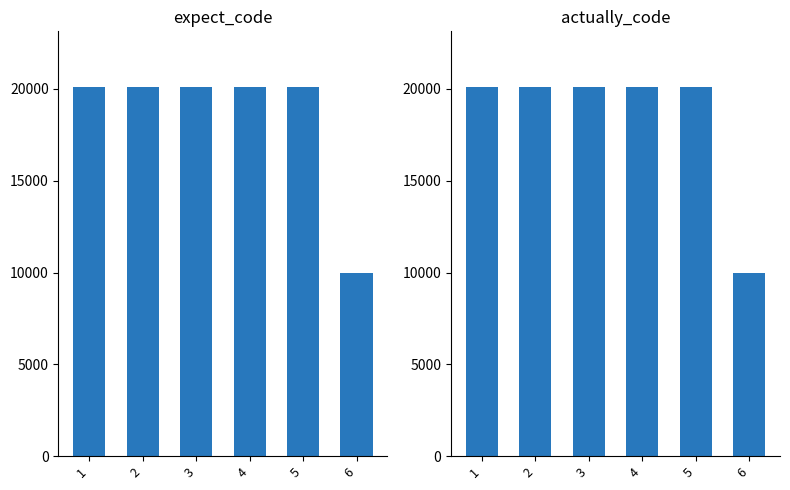

How many groups of bars are there?

6